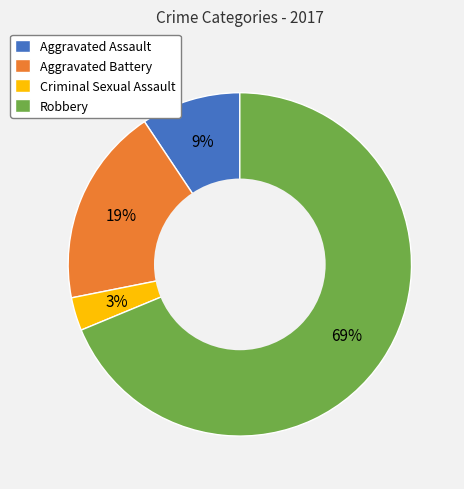

The Aggravated Battery slice represents 33% of the pie. True or false?

False